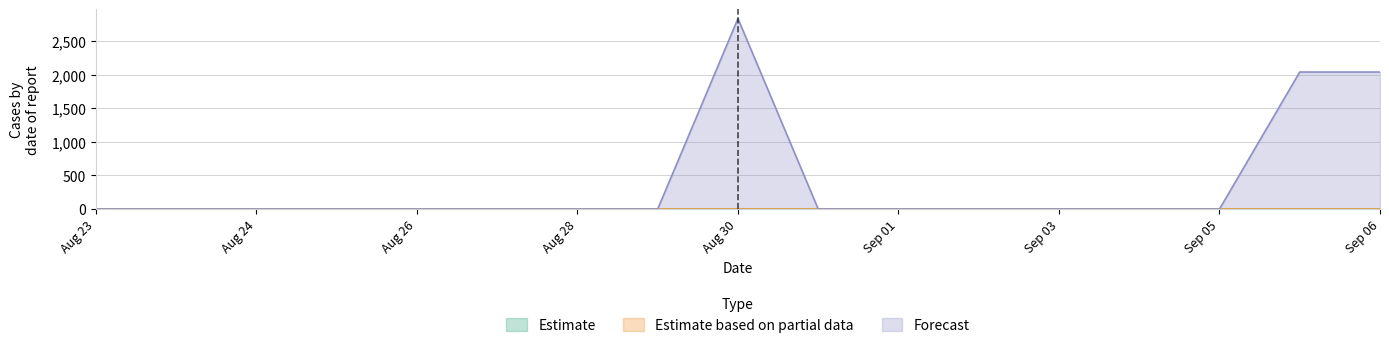

At which category does pred_sir reach its first local peak?

2021-08-30